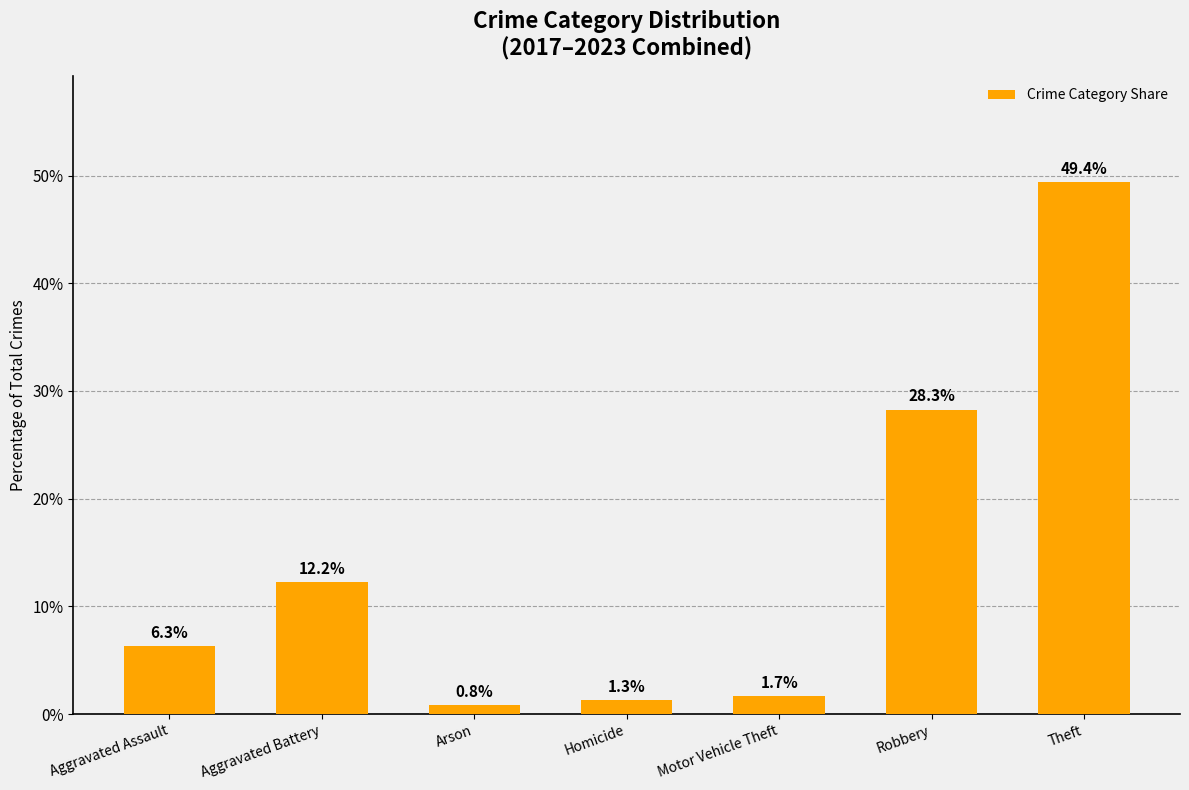

What position from the left is Aggravated Assault?

1